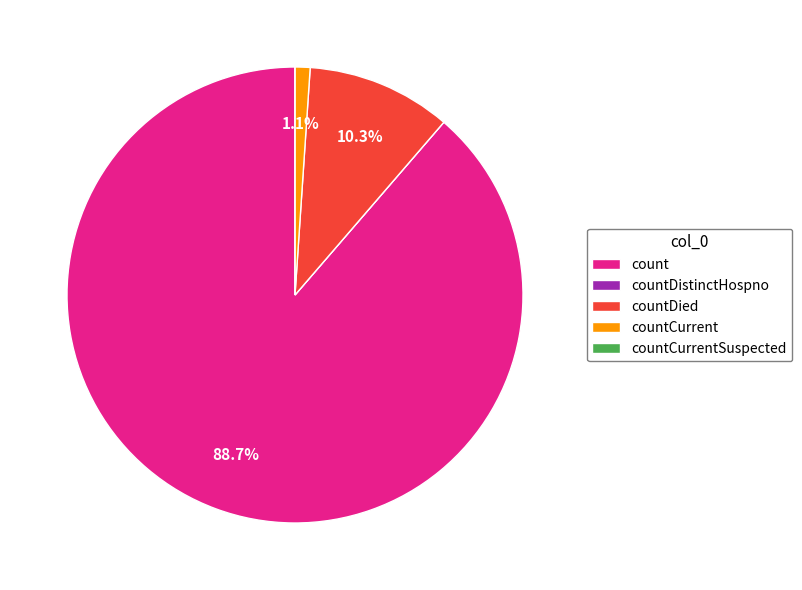

What is the largest slice in the pie chart?

count